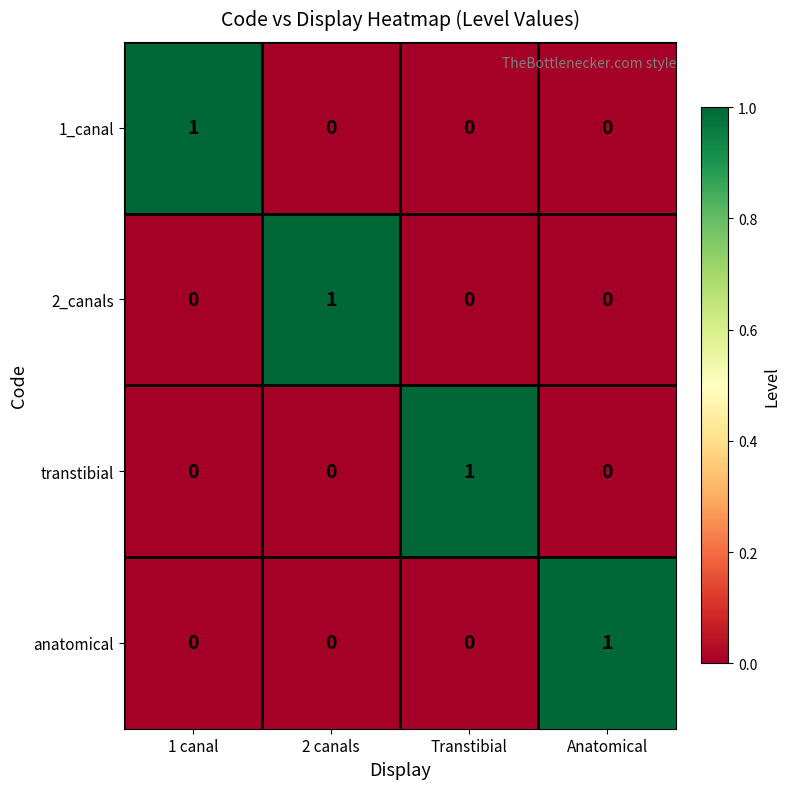

How many distinct data groups are displayed?

4